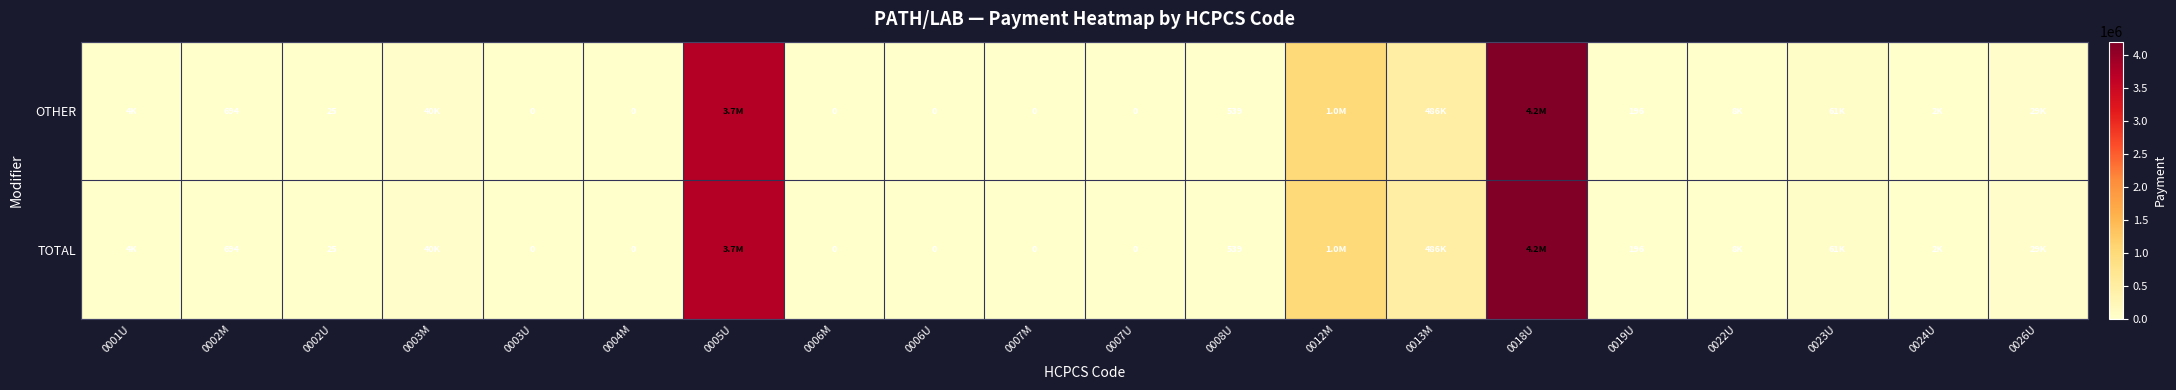

What is the total value across all series at 0003M?

79400.0